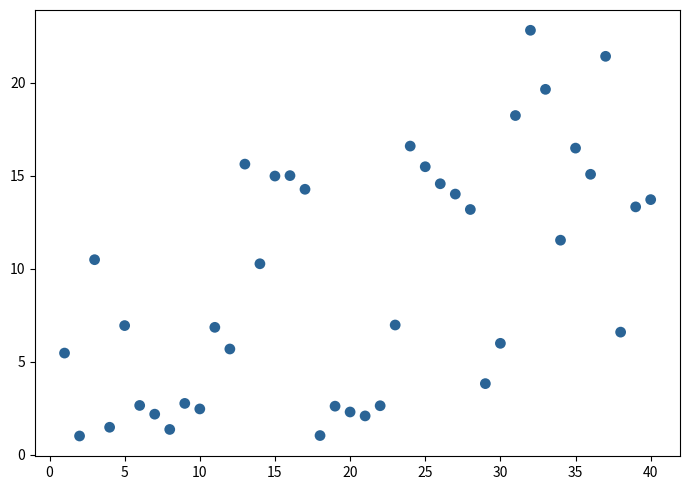

What is the range of X values (max minus min)?

39.0